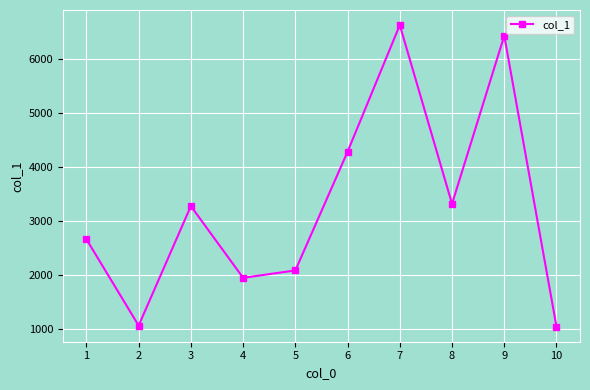

How many lines are shown in the chart?

1